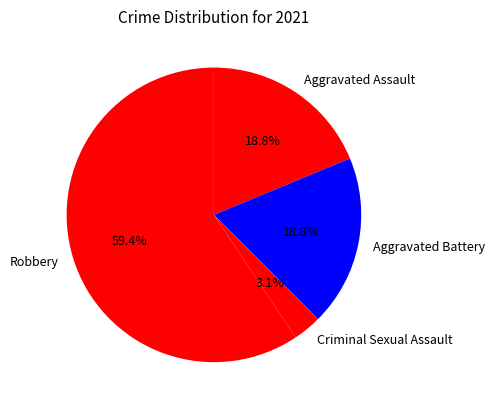

Does any single category account for the majority?

Yes